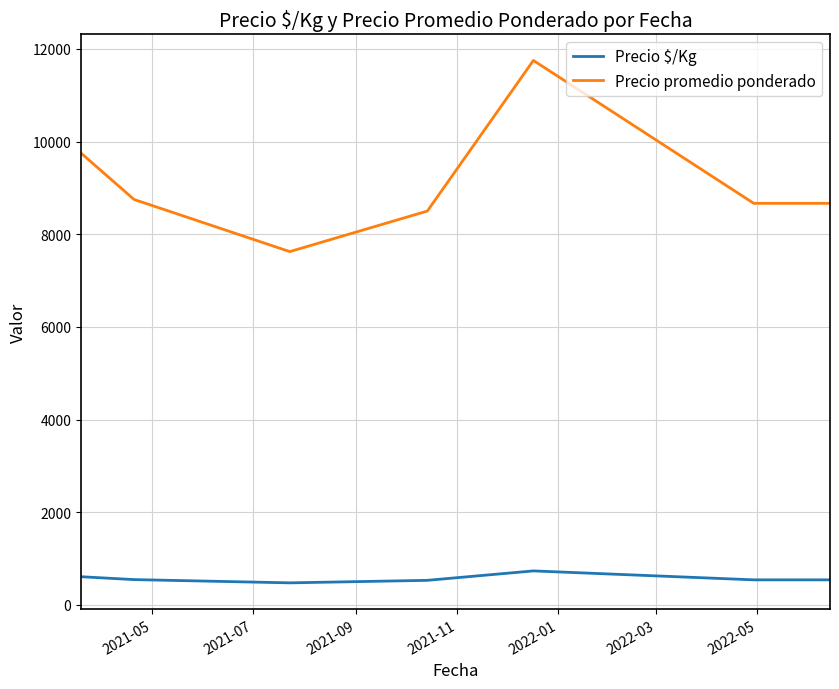

Which series has the largest total across all categories?

Precio promedio ponderado